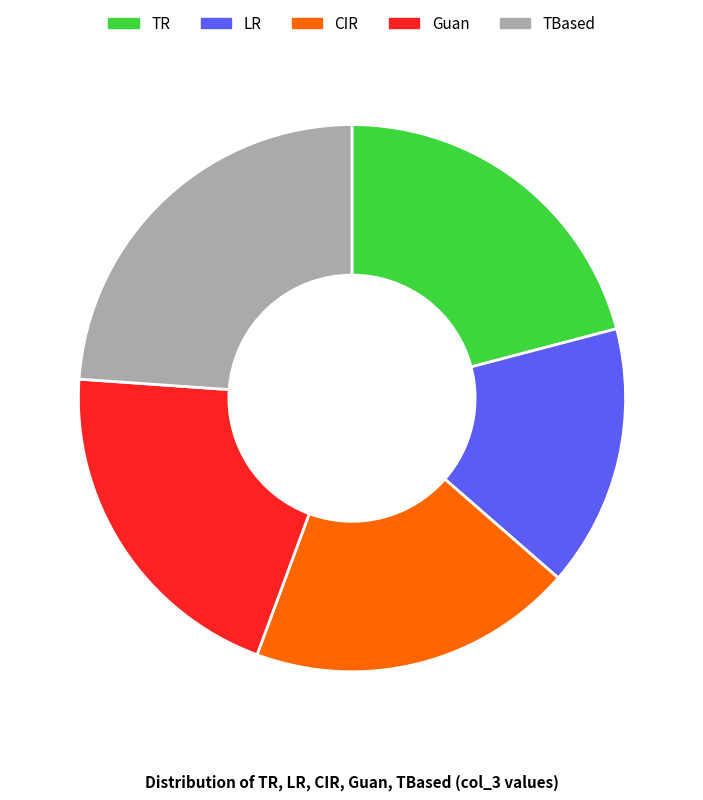

True or false: Guan accounts for 20% of the total.

True